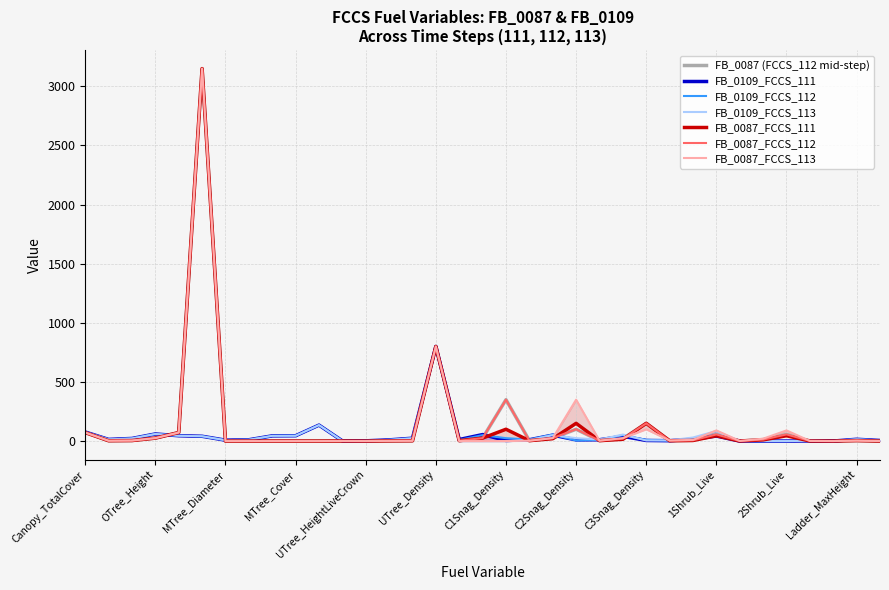

What is the highest value of the FB_0087_FCCS_111 series?

3150.0